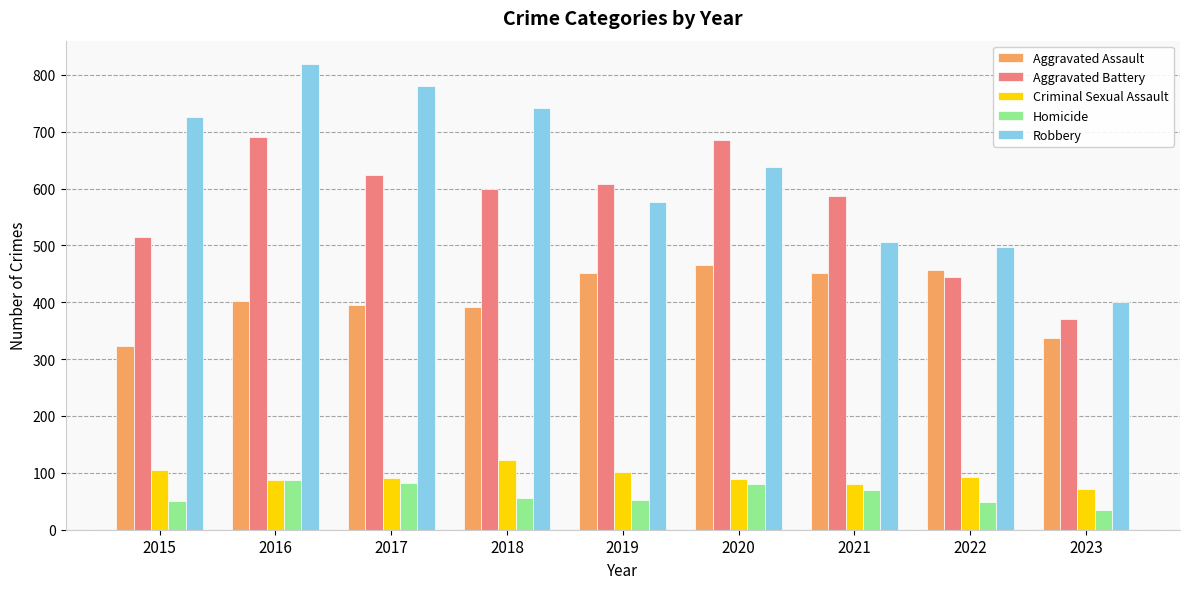

Rank the series at 2022 from lowest to highest value.

Homicide, Criminal Sexual Assault, Aggravated Battery, Aggravated Assault, Robbery